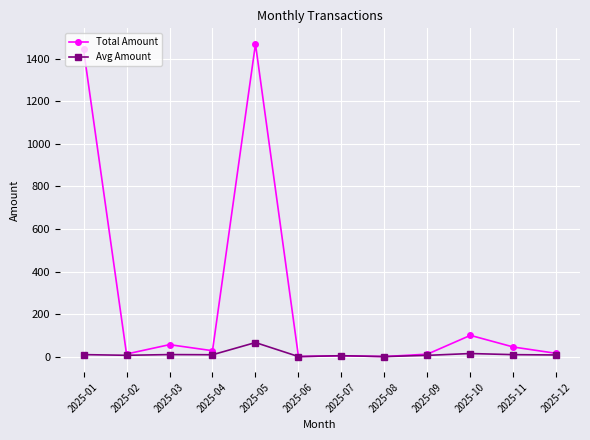

How many data points in Total Amount are above 27?

6